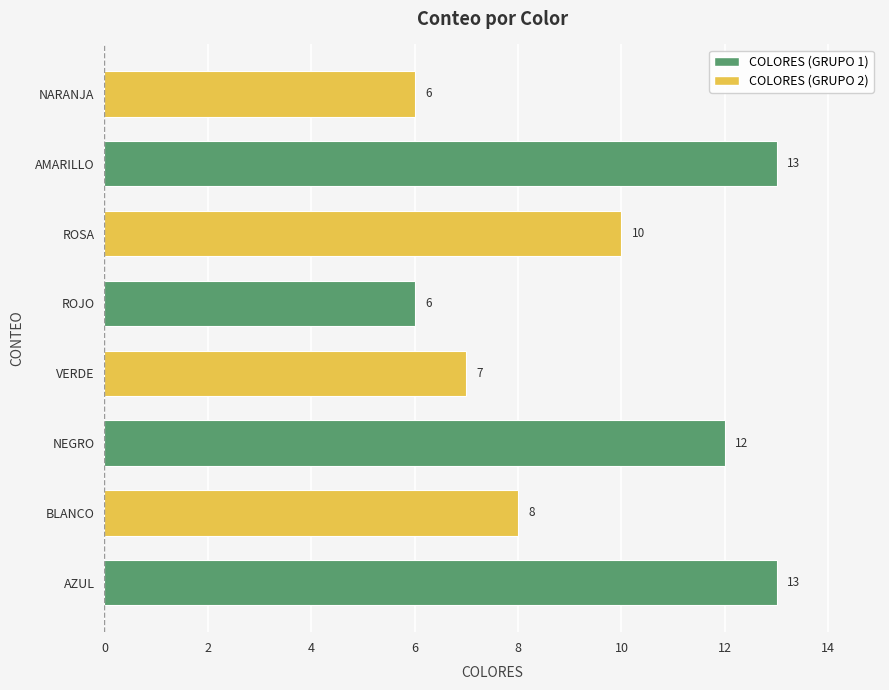

Are the bars grouped side by side (vs. stacked)?

No